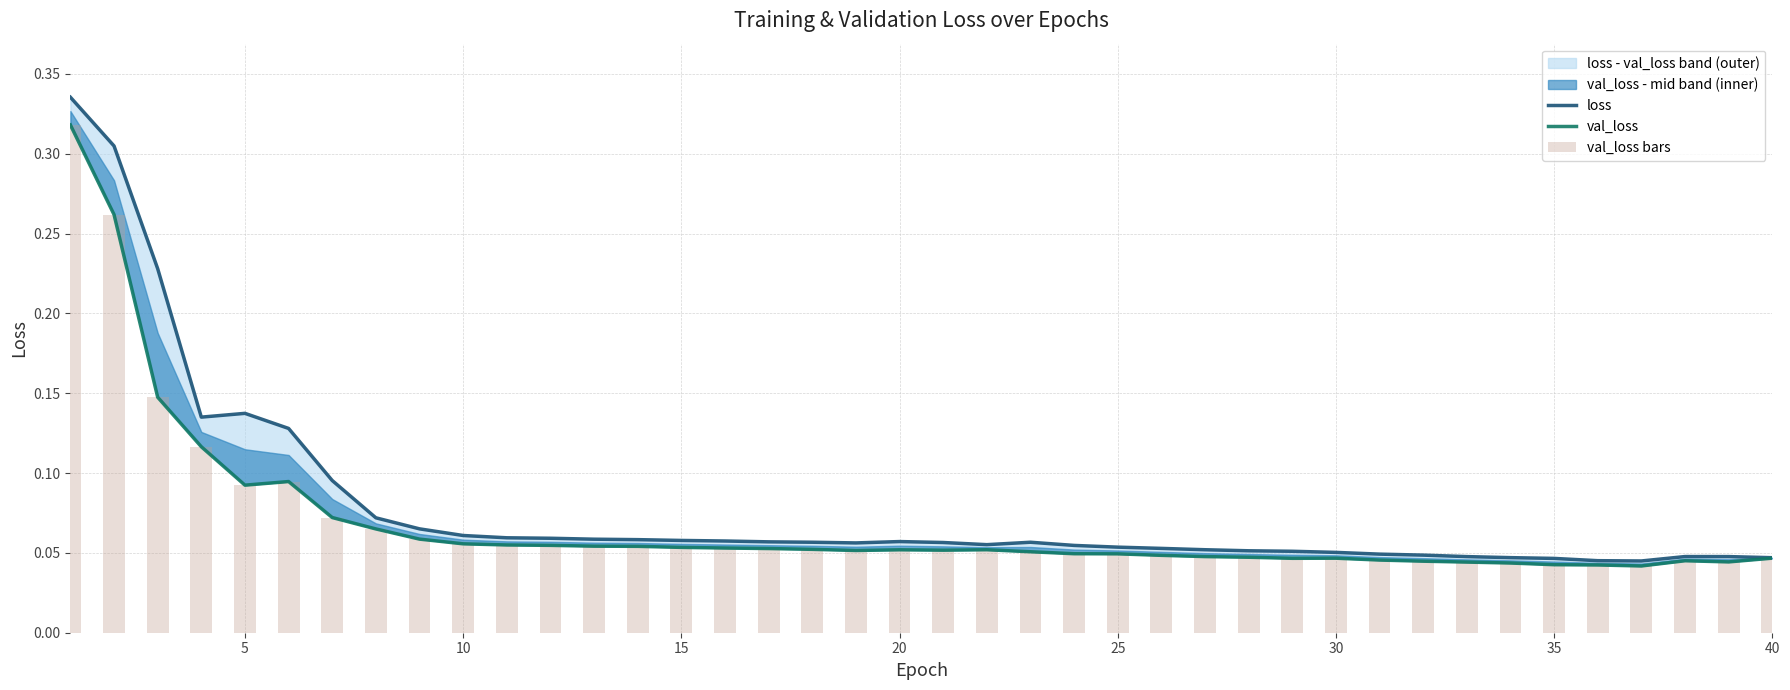

What is the difference between the maximum and second lowest values in the val_loss series?

0.3